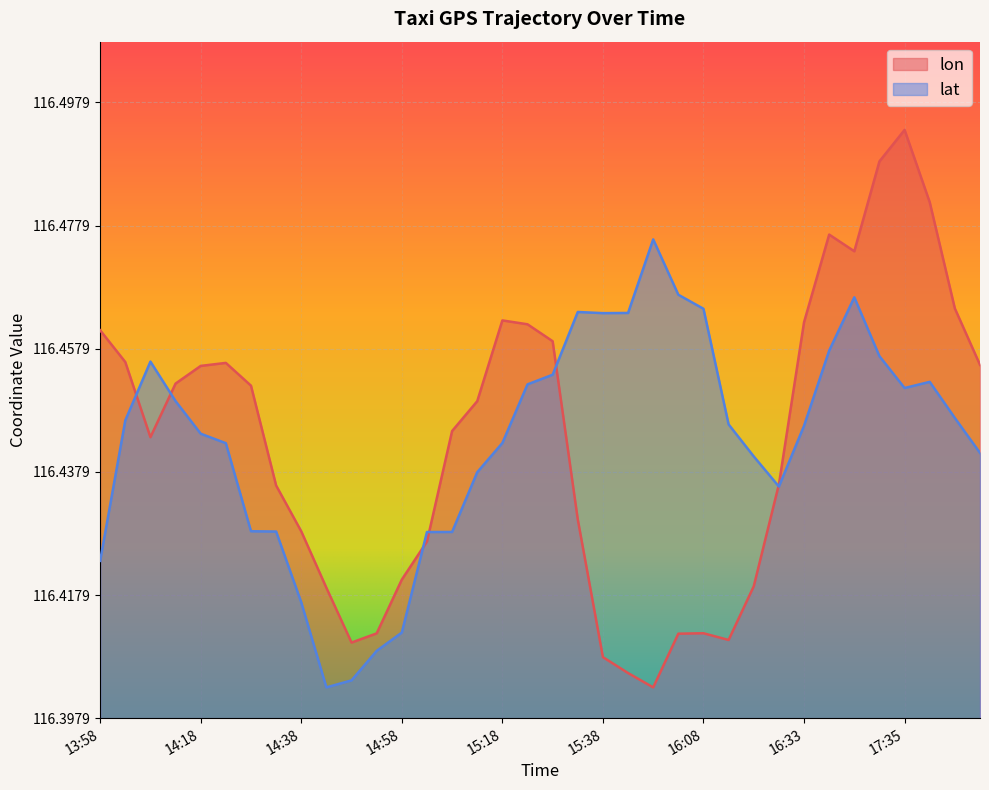

What is the difference between the second highest and second lowest values in the lon series?

0.1